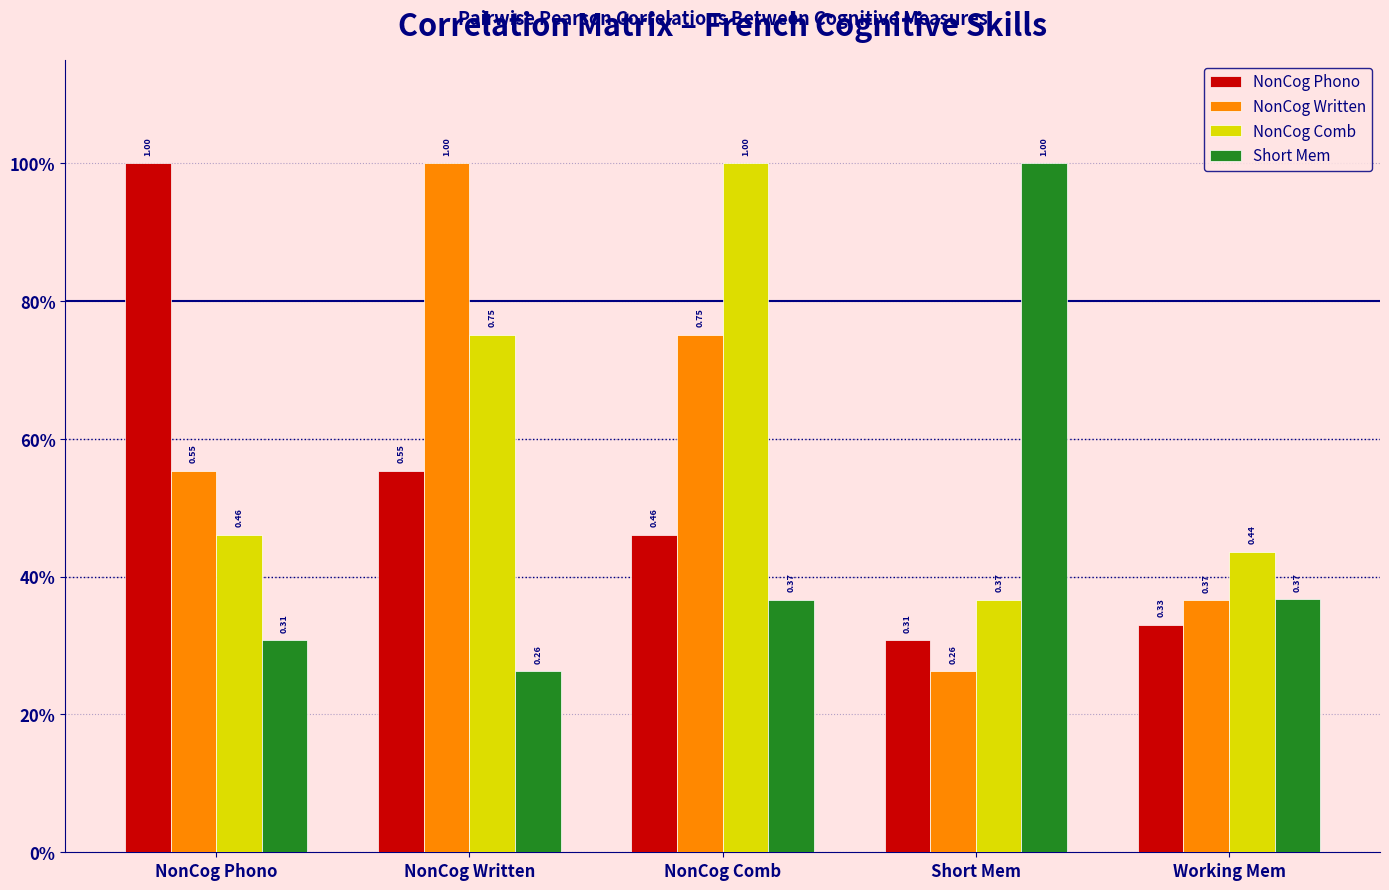

What is the difference between the maximum and minimum values in the NonCog Written series?

0.7